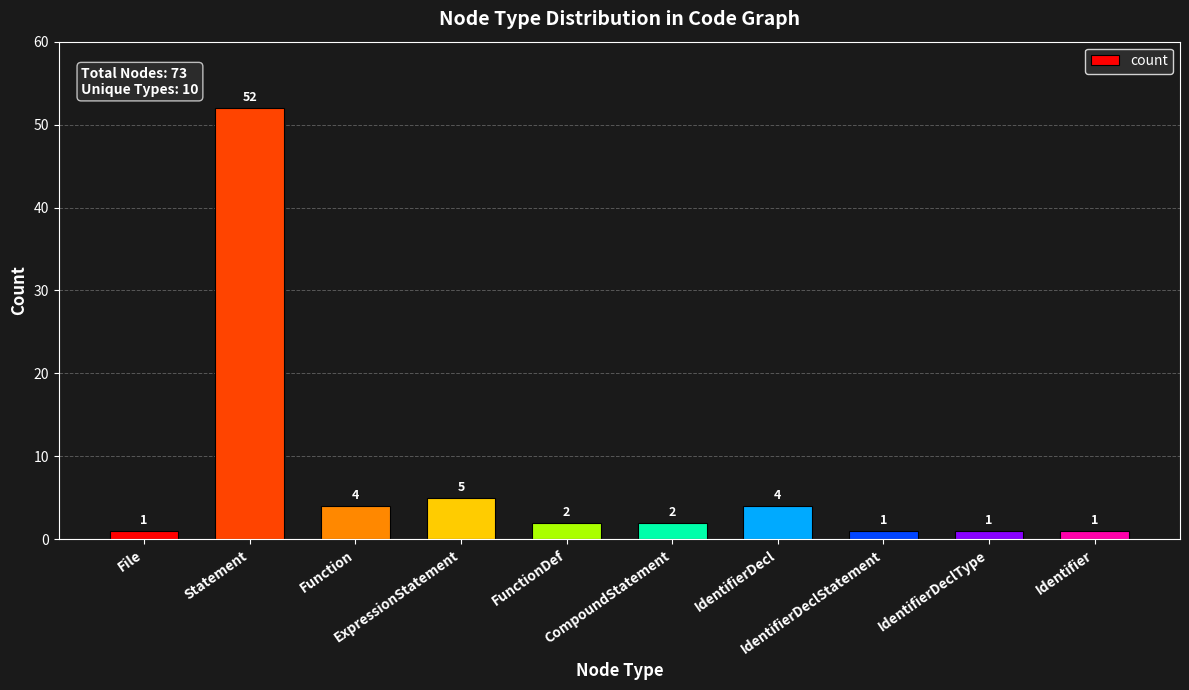

What is the average value?

7